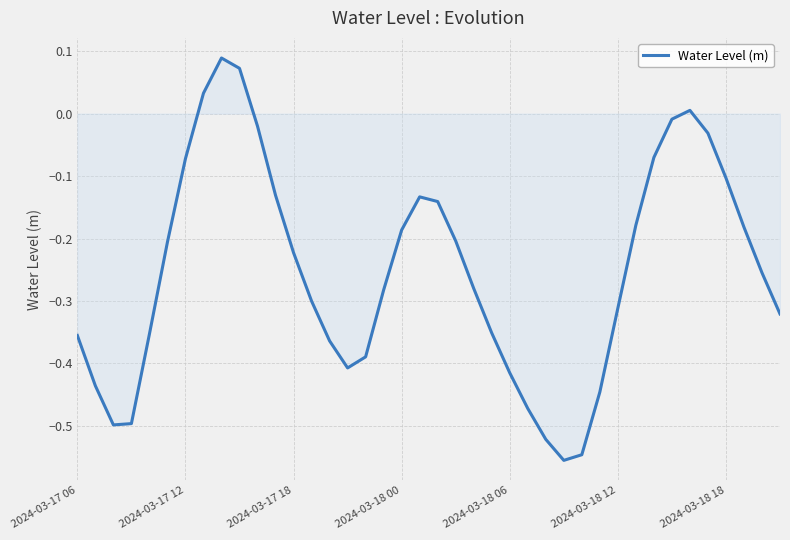

How many lines are shown in the chart?

1